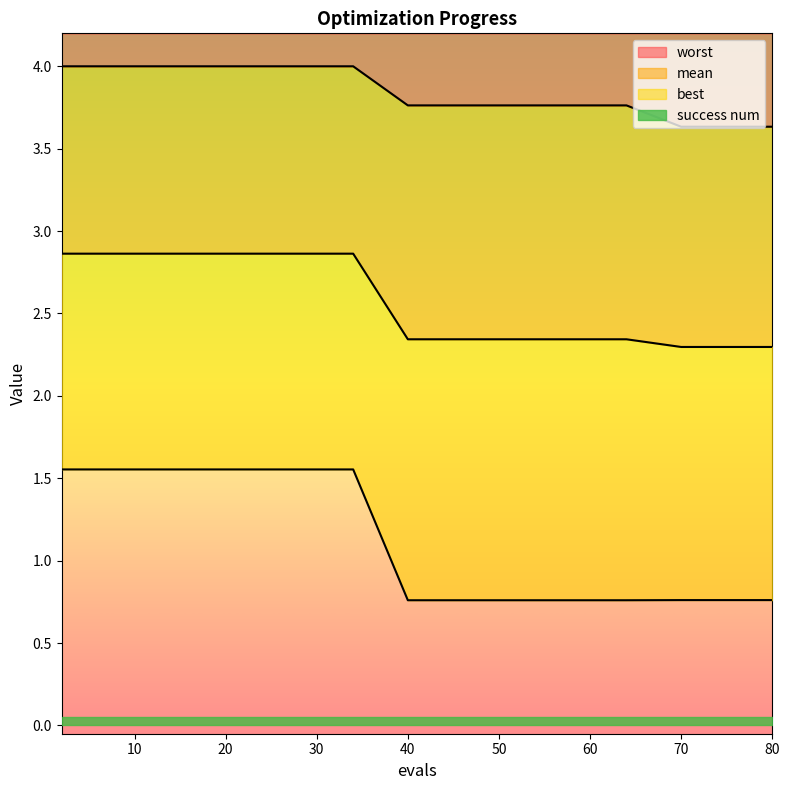

List the labels in order of mean value, smallest first.

70, 74, 76, 78, 80, 40, 46, 52, 58, 64, 2, 6, 10, 14, 18, 22, 26, 30, 34